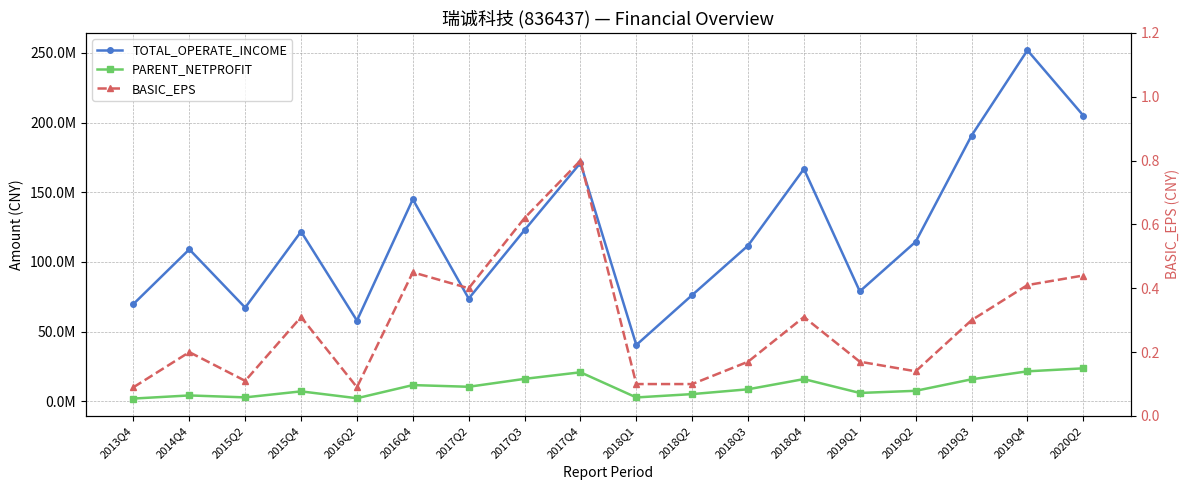

True or false: PARENT_NETPROFIT and BASIC_EPS cross at least once.

False